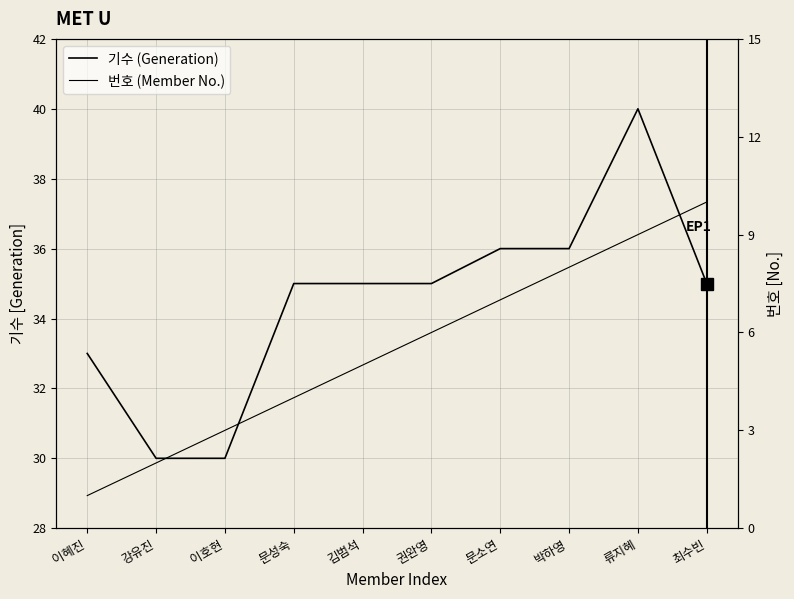

The 기수 (Generation) series shows 35 at 최수빈. True or false?

True